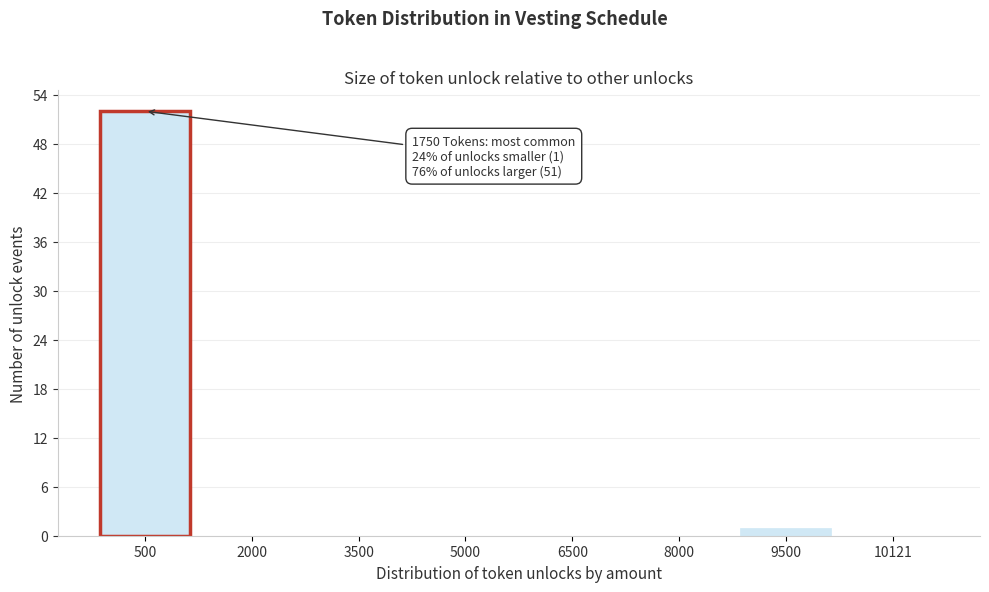

Reading left to right, list all the values displayed in this chart.

500=52	2000=0	3500=0	5000=0	6500=0	8000=0	9500=1	10121=0